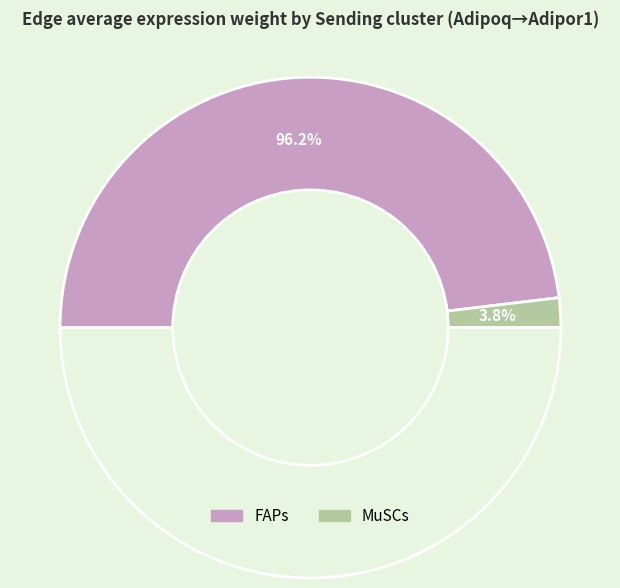

True or false: FAPs accounts for 99% of the total.

False